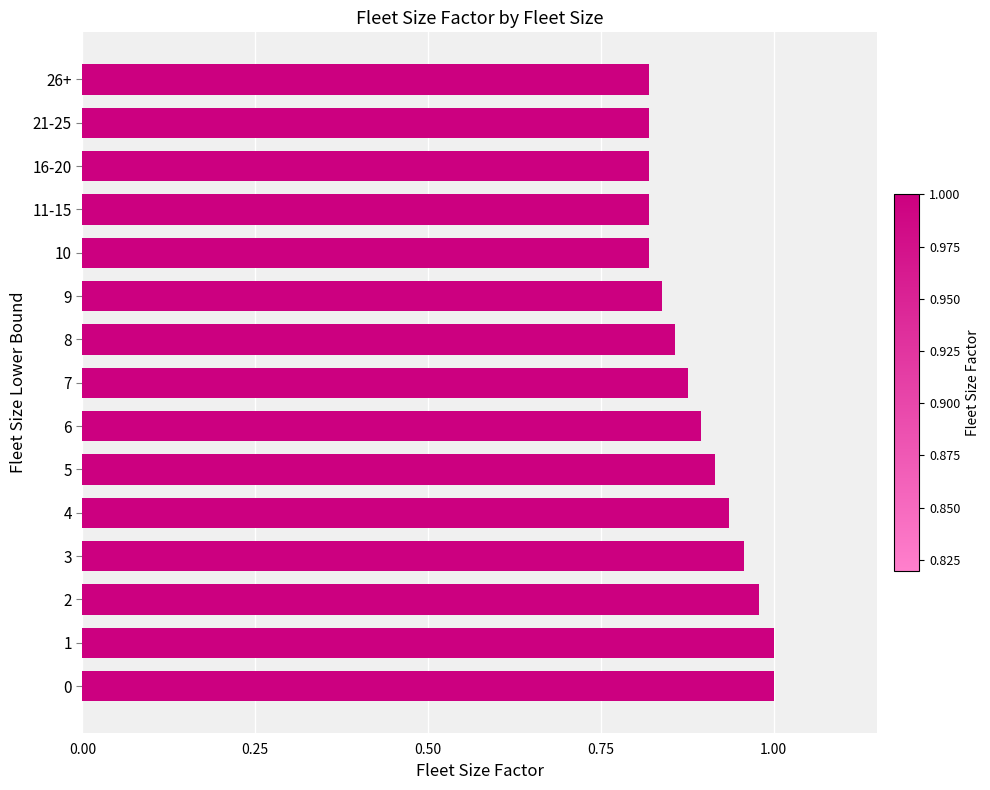

The value at 1 is 0.3. True or false?

False